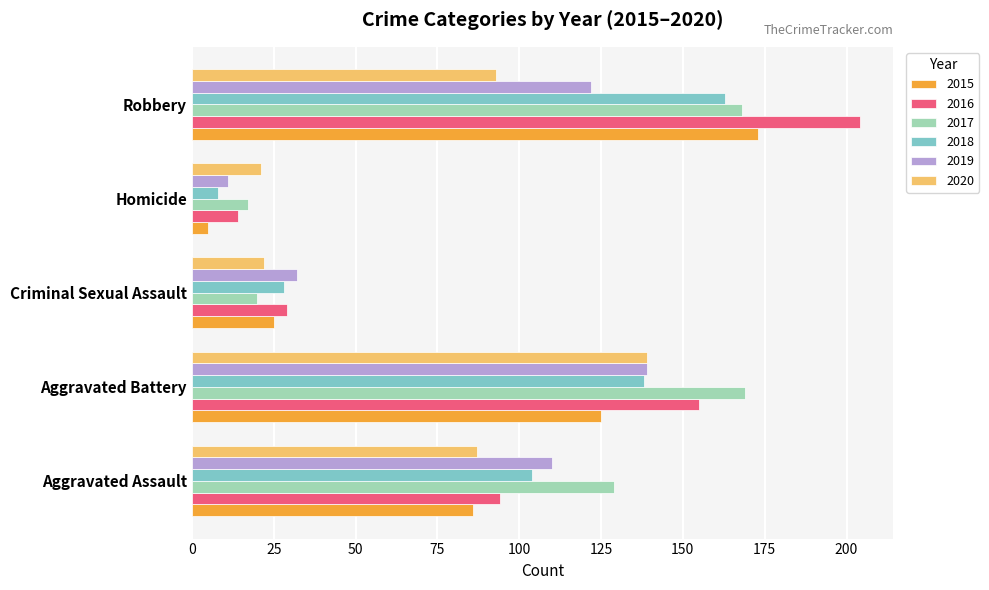

What is the difference between the highest and lowest values at Homicide?

16